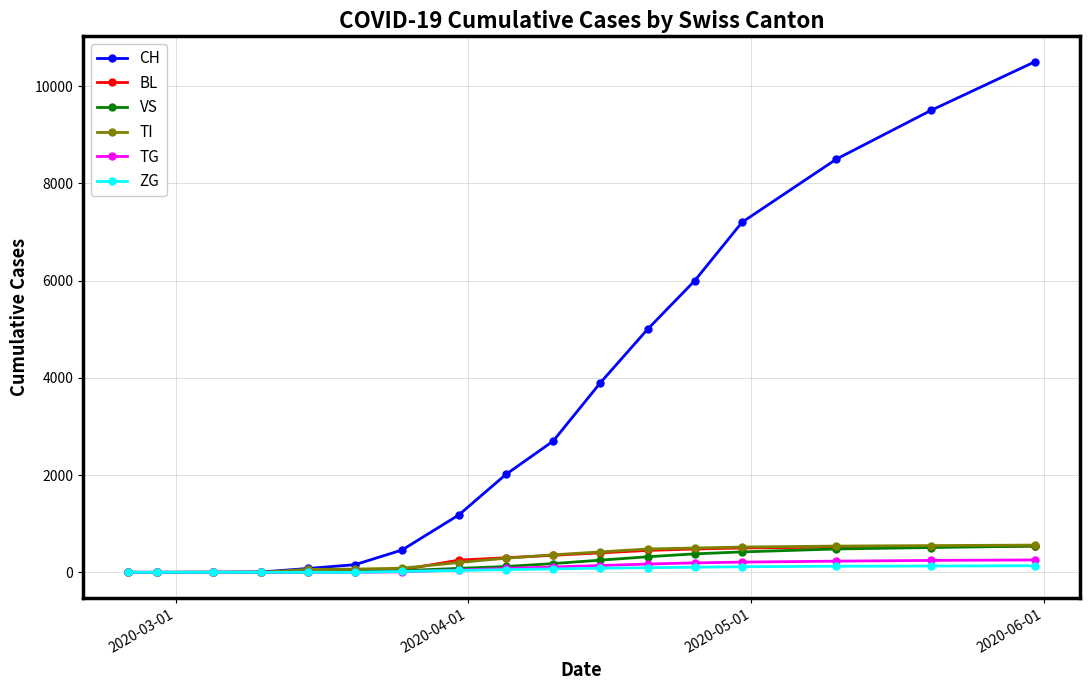

Which series has the widest spread of values?

CH